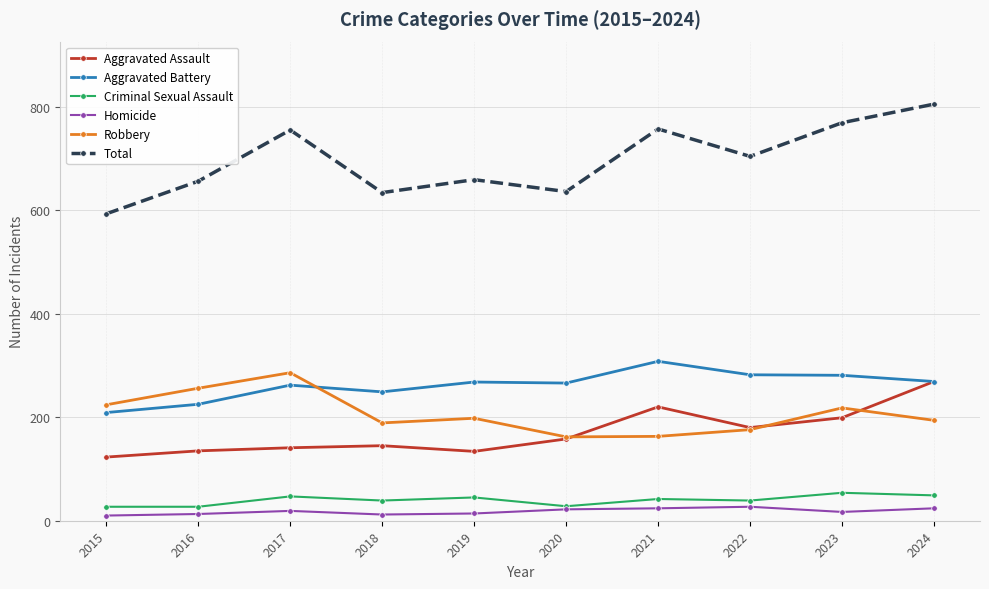

Is the value of Homicide at 2019 greater than the value of Total at 2017?

No